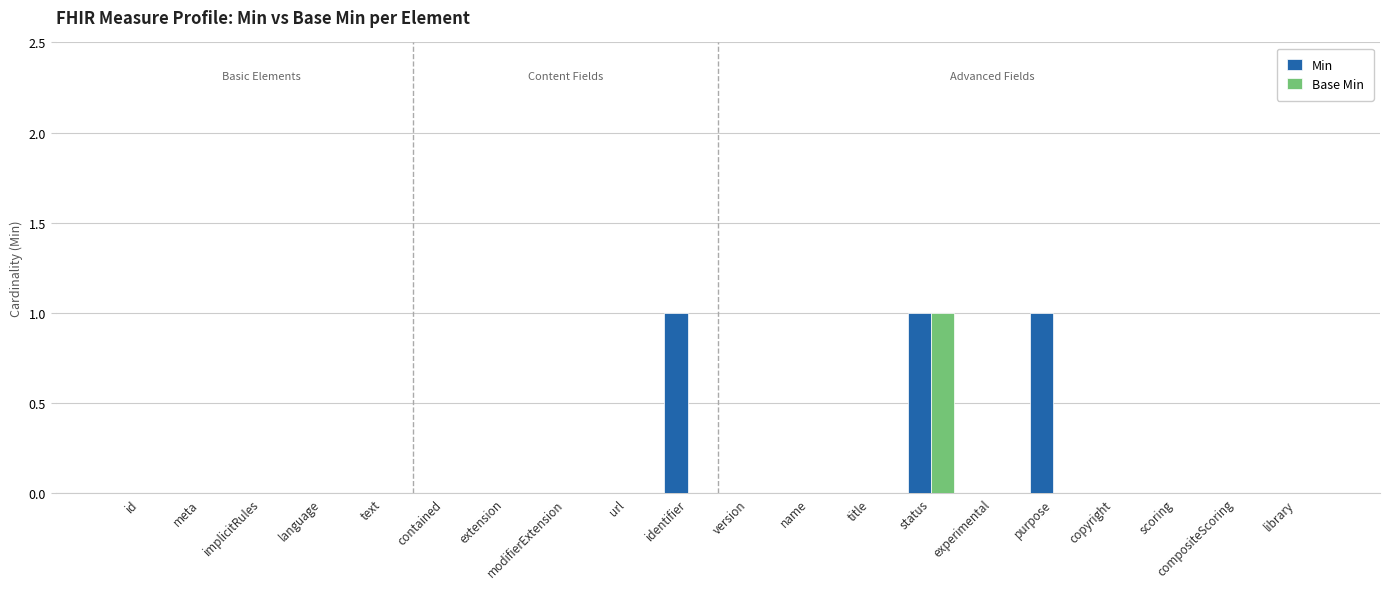

At which category is the sum across all series the highest?

status